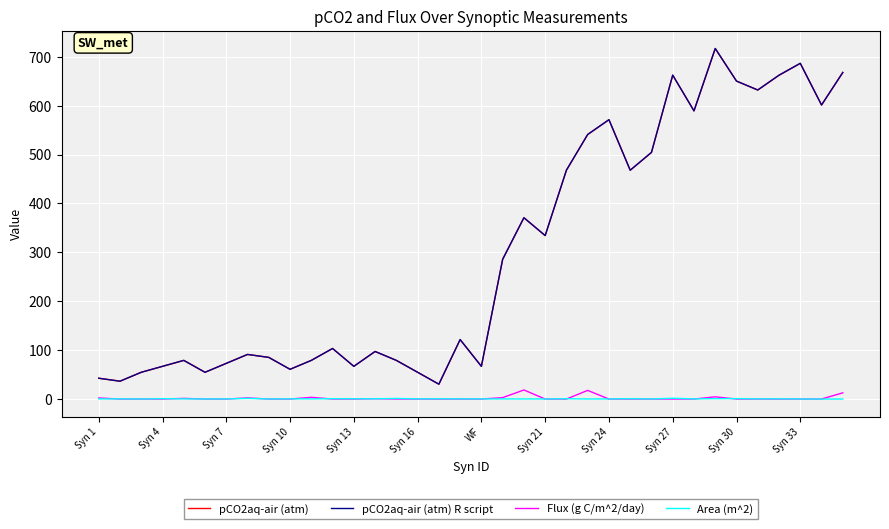

Which series has the widest spread of values?

pCO2aq-air (atm) R script